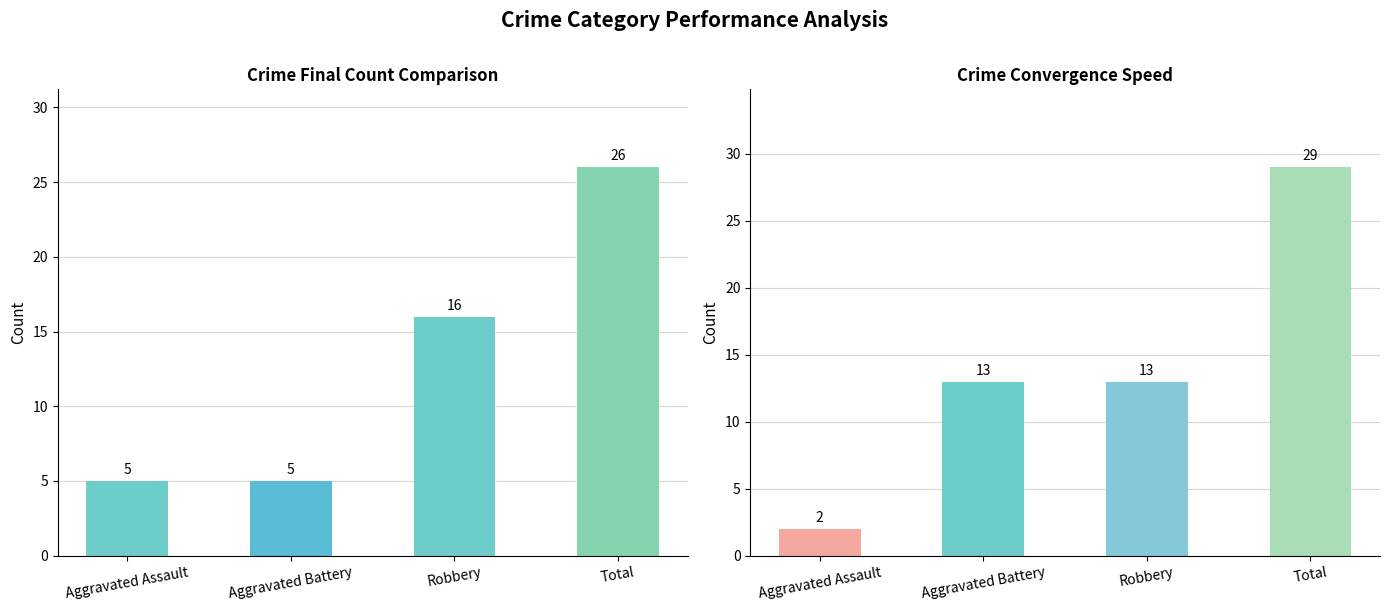

How many 2021 values are between 7 and 25?

3